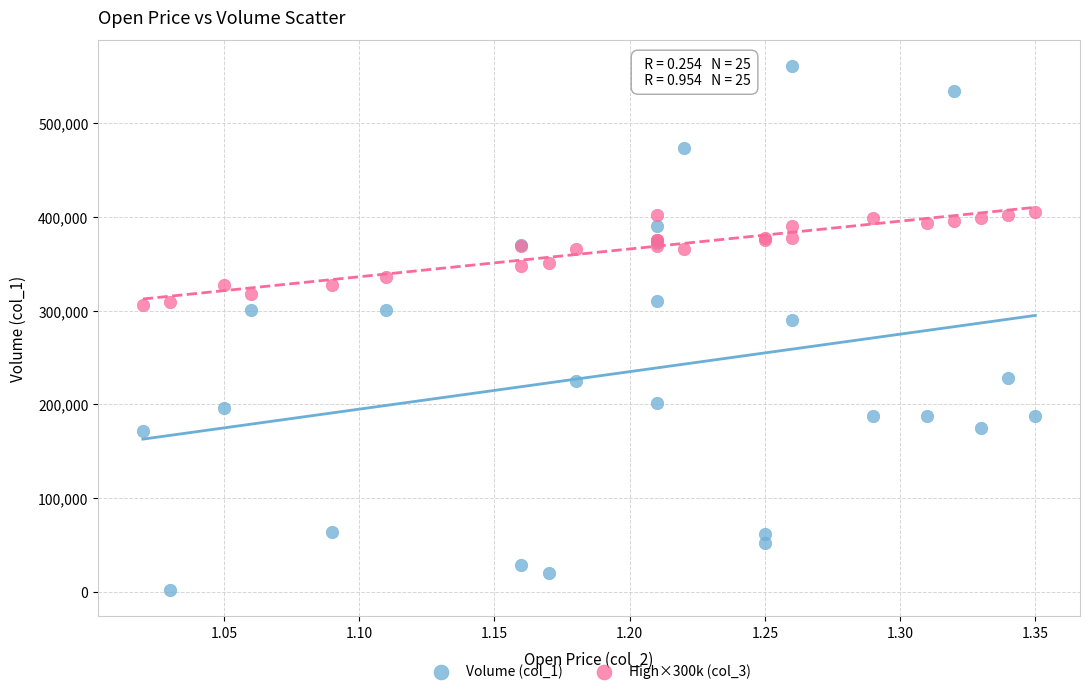

Across all series, what Y value is closest to 281500?

290000.0